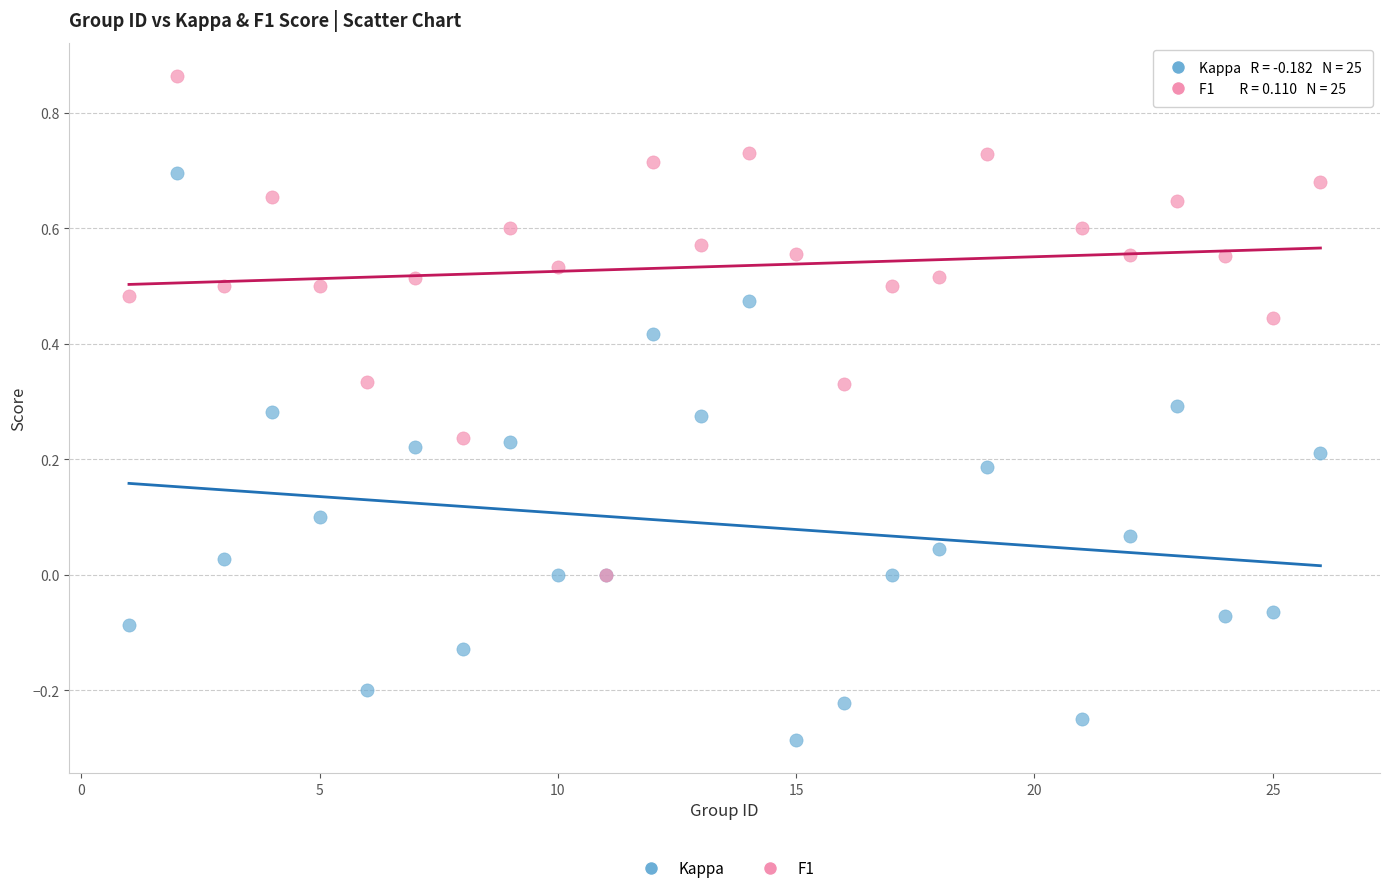

Which series reaches the maximum Y coordinate?

F1